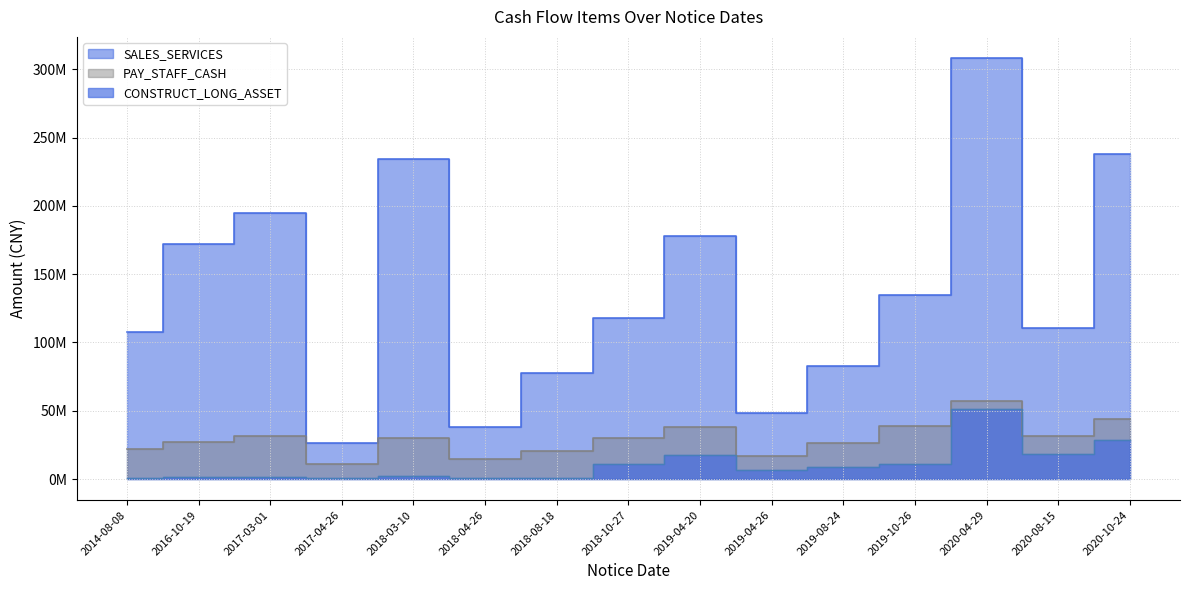

How many series are shown in this chart?

3